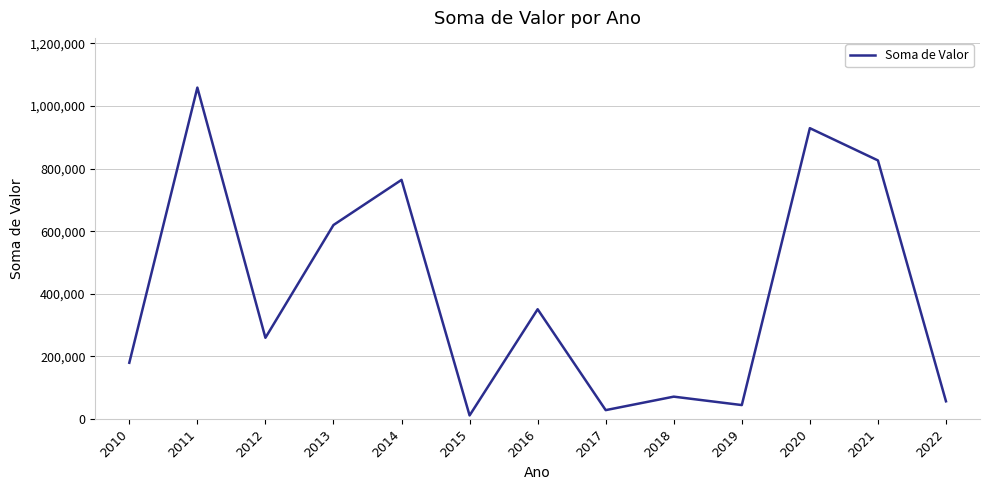

Which category has the lowest value across all series?

2015